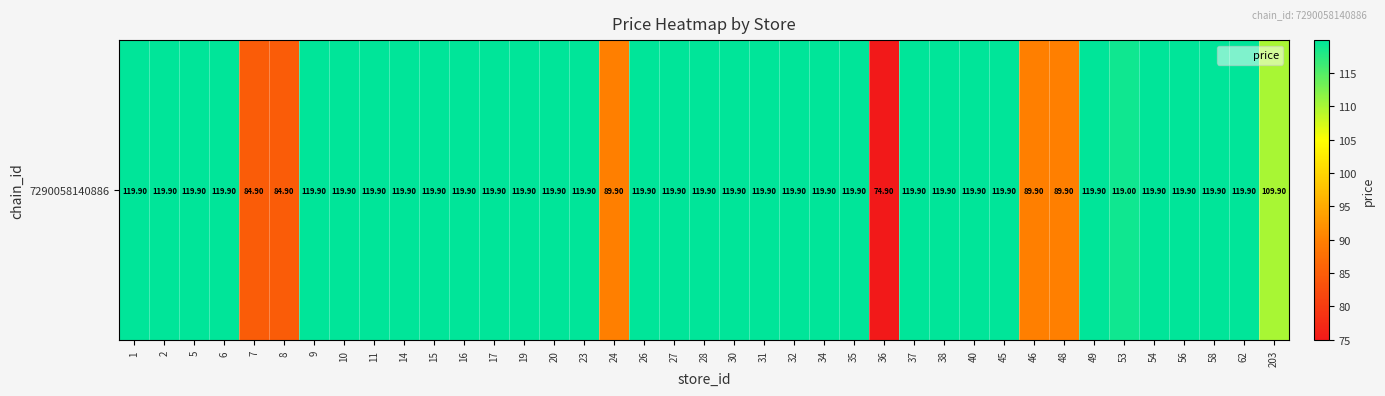

The value at 203 is 109.9. True or false?

True